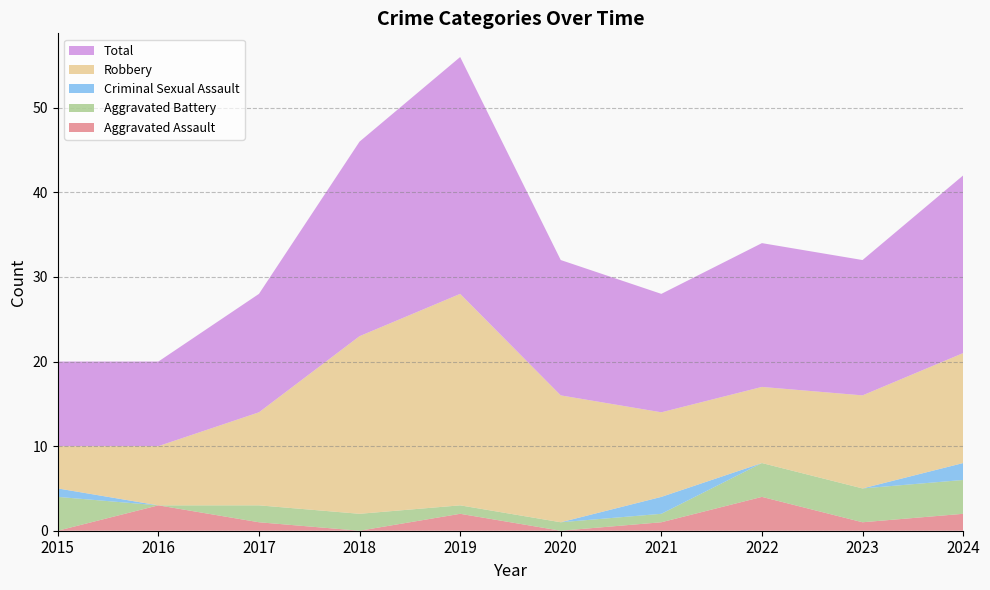

Reading left to right, transcribe all the data shown in this chart.

Aggravated Assault: 0	3	1	0	2	0	1	4	1	2
Aggravated Battery: 4	0	2	2	1	1	1	4	4	4
Criminal Sexual Assault: 1	0	0	0	0	0	2	0	0	2
Robbery: 5	7	11	21	25	15	10	9	11	13
Total: 10	10	14	23	28	16	14	17	16	21